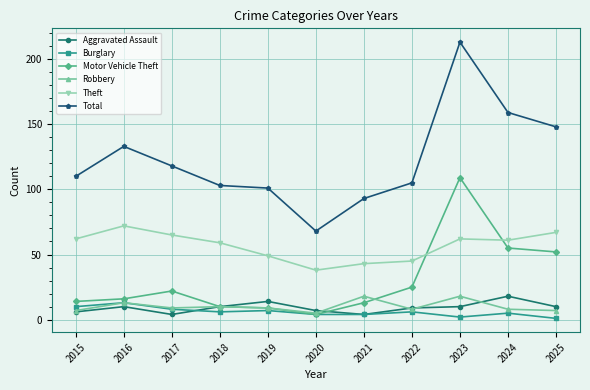

Between 2022 and 2025, which series saw the biggest shift?

Total